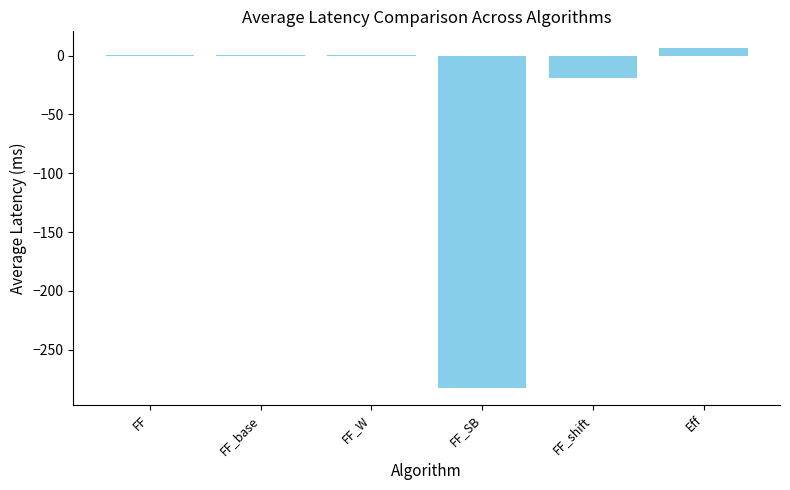

Which category has the highest value across all series?

Eff